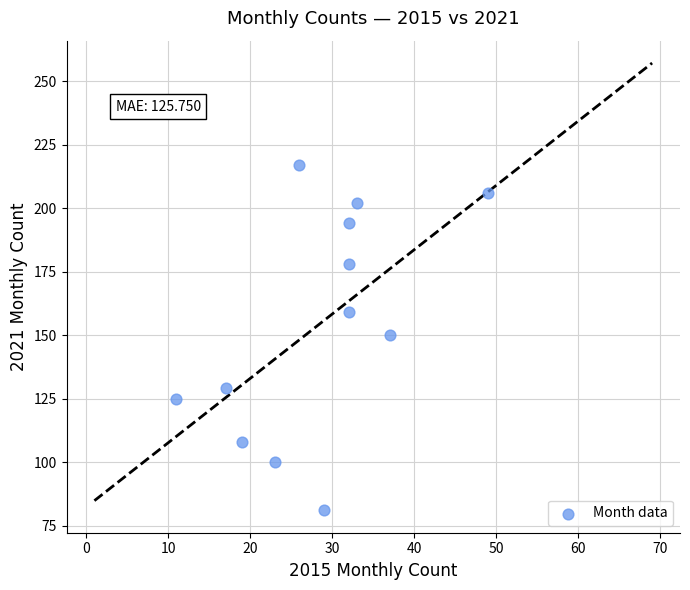

What is the average Y value?

154